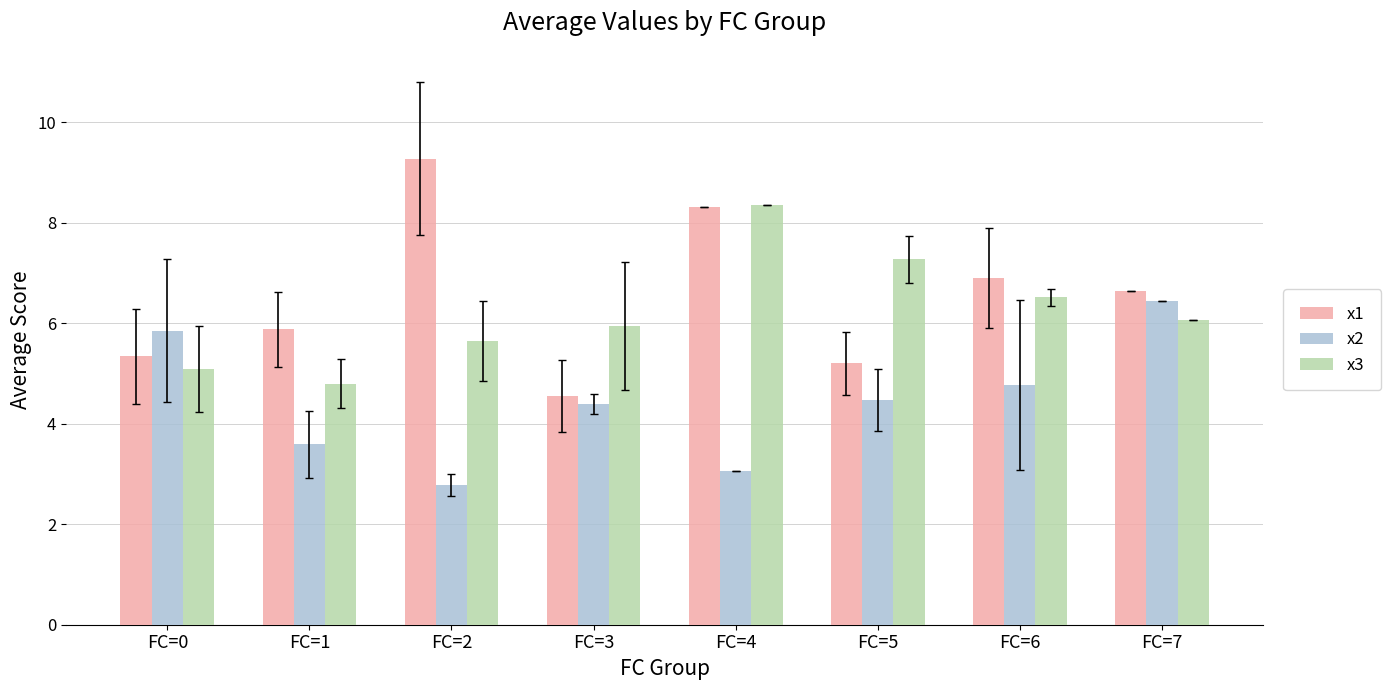

Is the value of x1 at FC=2 greater than the value of x3 at FC=3?

Yes